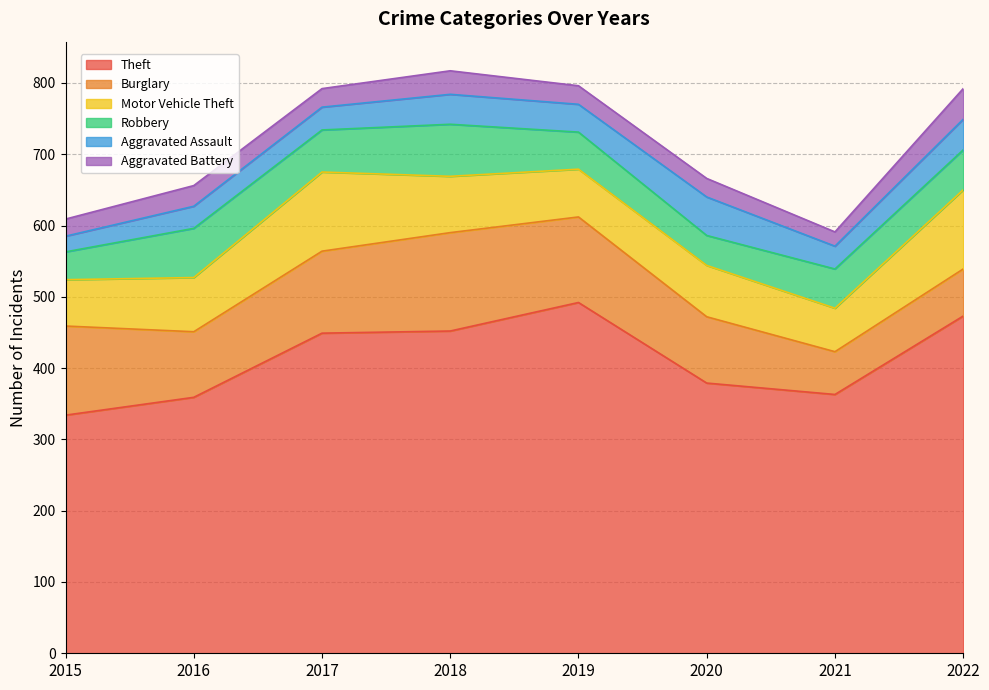

Where does the Motor Vehicle Theft series first go above 76?

2017